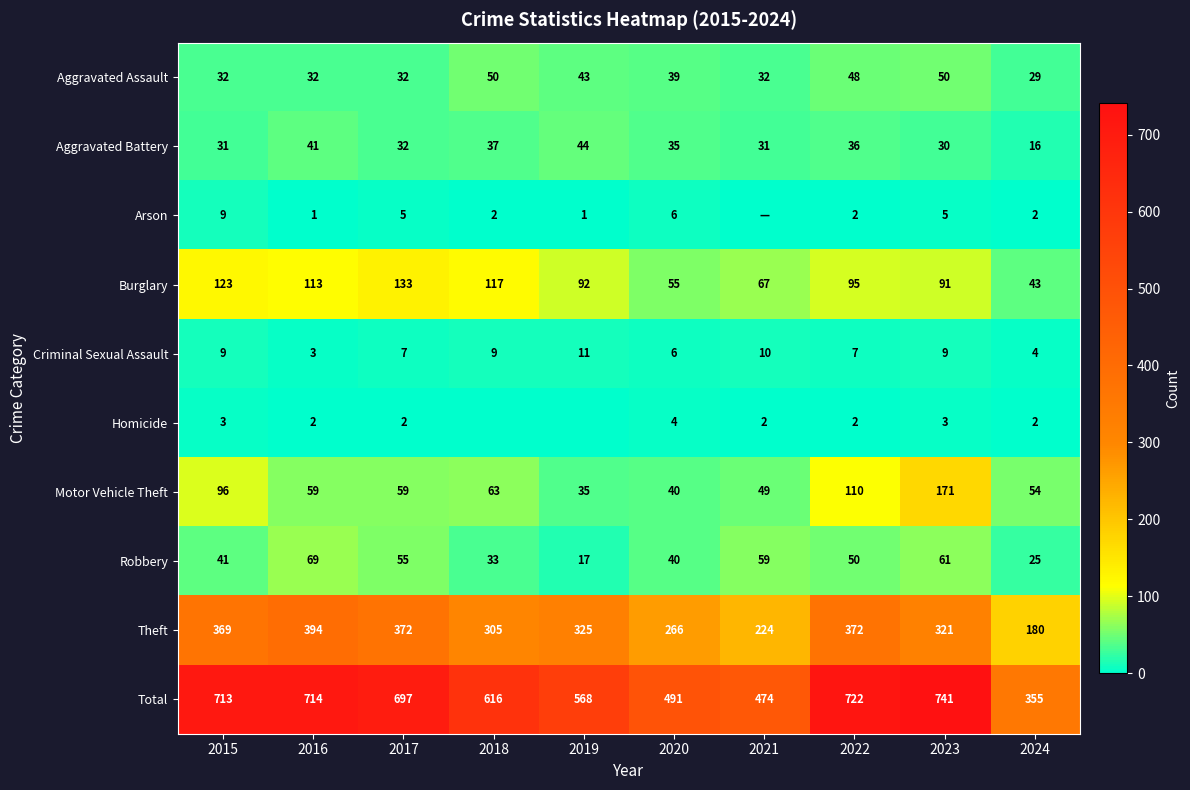

How many series are shown in this chart?

10